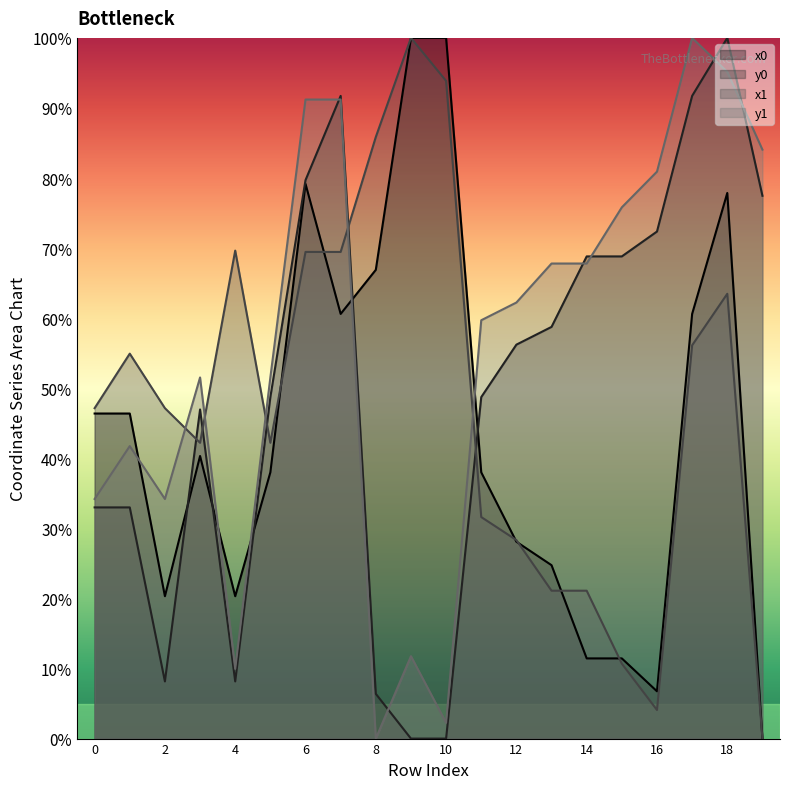

Reading left to right, transcribe all the data shown in this chart.

x0: 0=46.4	1=46.4	2=20.3	3=40.3	4=20.3	5=38.0	6=79.2	7=60.6	8=66.9	9=100.0	10=100.0	11=38.0	12=28.1	13=24.7	14=11.4	15=11.4	16=6.7	17=60.6	18=77.9	19=0.0
y0: 0=33.0	1=33.0	2=8.2	3=47.0	4=8.2	5=48.7	6=79.7	7=91.7	8=6.4	9=0.0	10=0.0	11=48.7	12=56.2	13=58.8	14=68.8	15=68.8	16=72.4	17=91.7	18=100.0	19=77.5
x1: 0=47.2	1=54.9	2=47.2	3=42.2	4=69.6	5=42.2	6=69.5	7=69.5	8=85.9	9=100.0	10=93.9	11=31.6	12=28.3	13=21.1	14=21.1	15=10.7	16=4.1	17=56.1	18=63.5	19=0.0
y1: 0=34.2	1=41.7	2=34.2	3=51.5	4=10.0	5=51.5	6=91.2	7=91.2	8=0.0	9=11.8	10=2.3	11=59.7	12=62.2	13=67.8	14=67.8	15=75.8	16=80.9	17=100.0	18=95.1	19=84.1